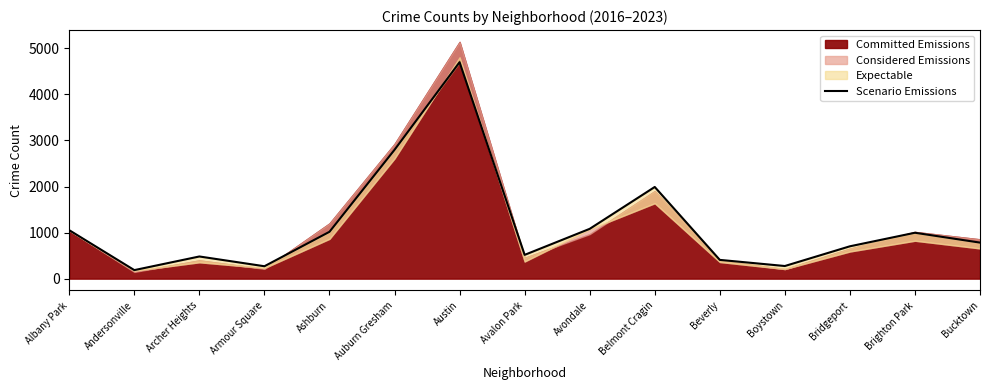

What position from the left is Bridgeport?

13